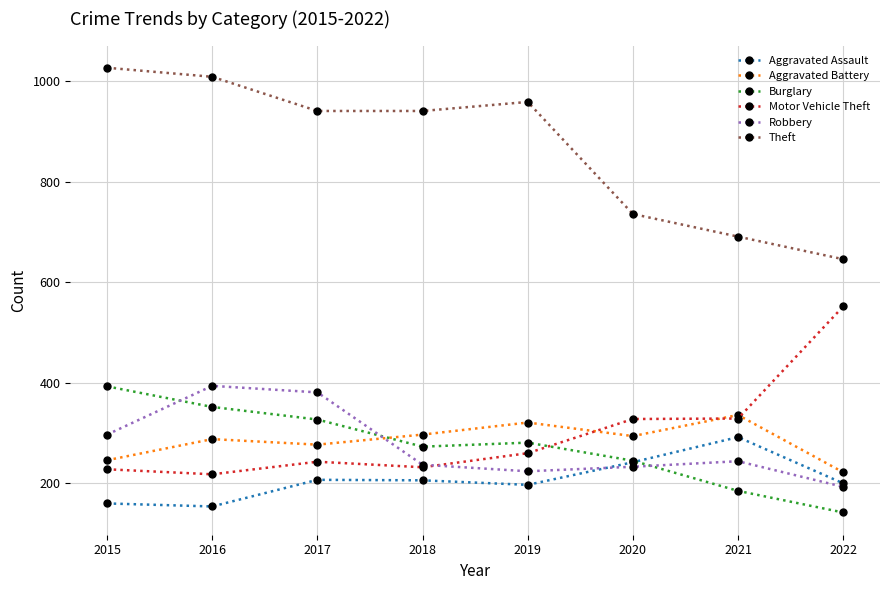

What value does the Motor Vehicle Theft series have at 2020, to the nearest 10?

330